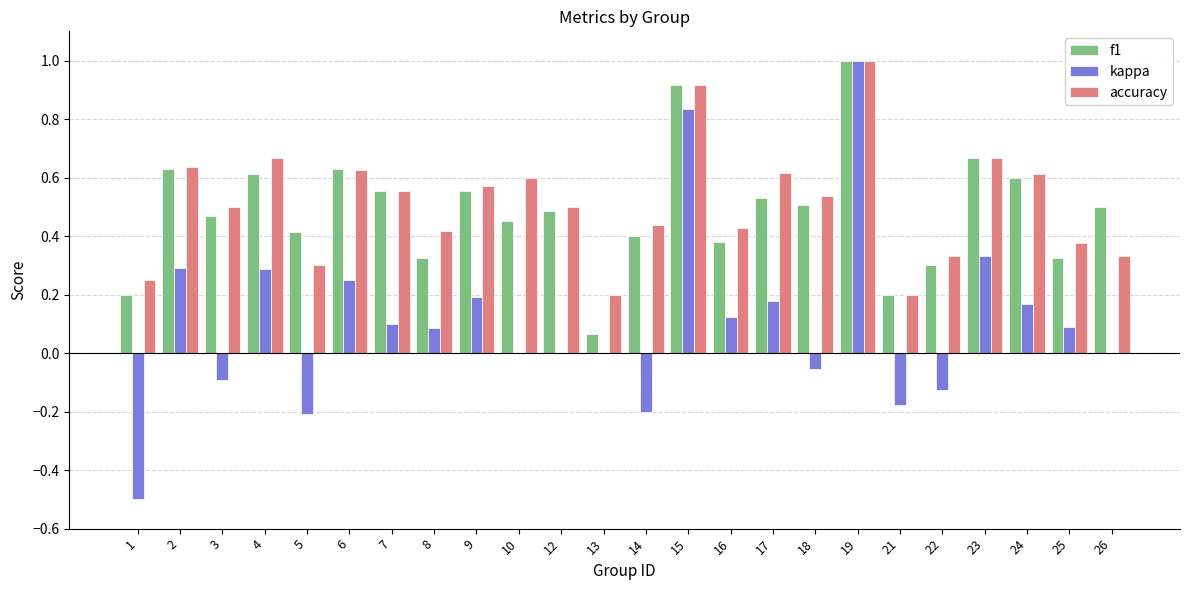

What is the sum of the accuracy values at 2 and 6?

1.3